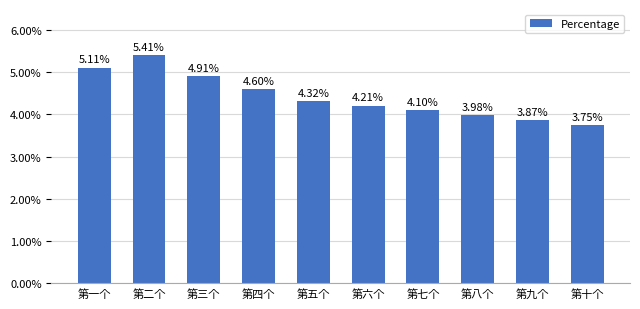

Reading right to left, what are all the values shown in this chart?

0.0	0.0	0.0	0.0	0.0	0.0	0.0	0.0	0.1	0.1